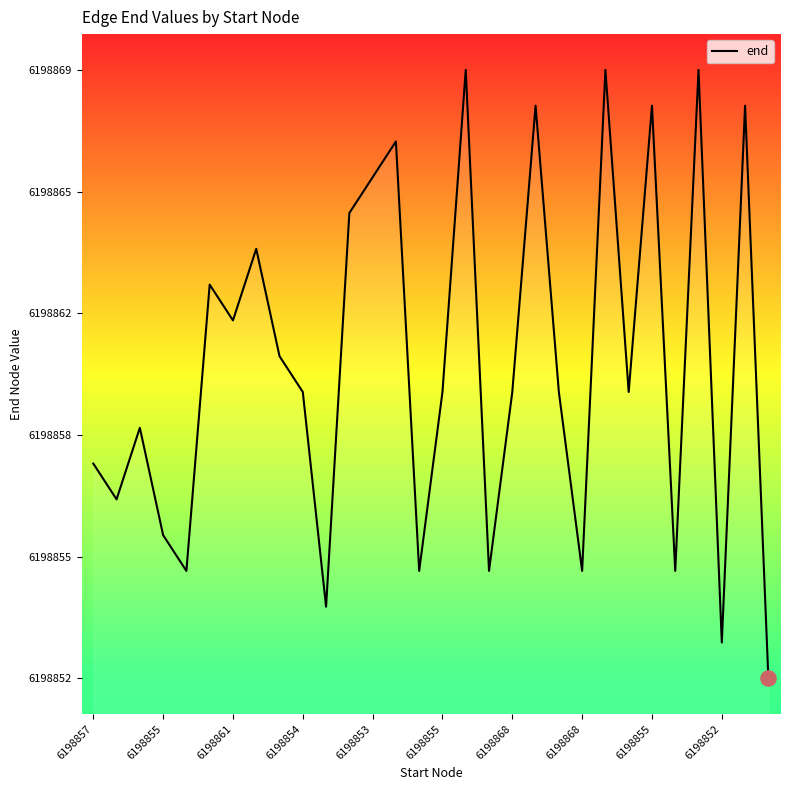

Is this an area chart (filled region under the line)?

Yes